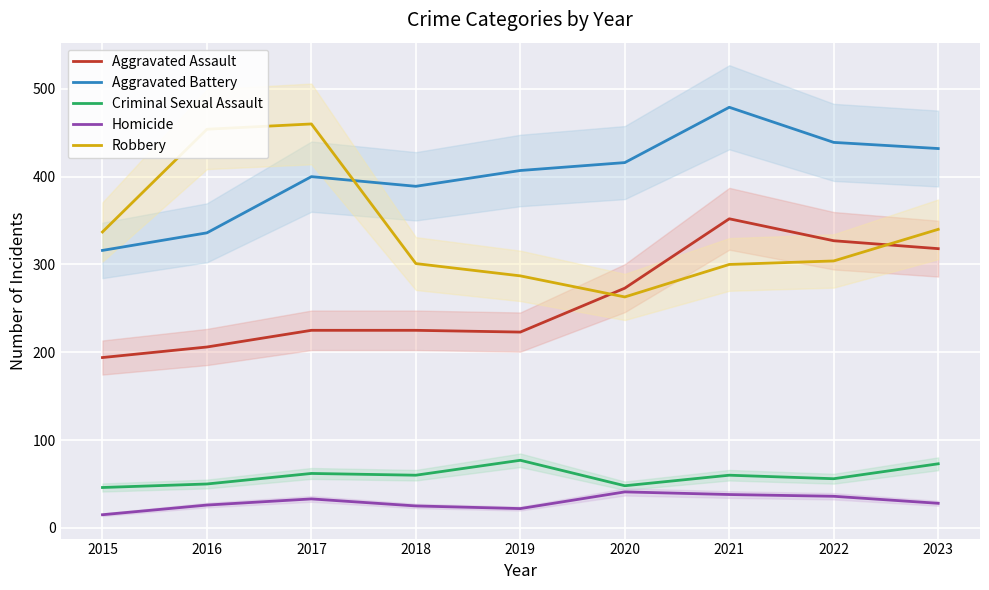

How many data points in Criminal Sexual Assault are less than 60?

4